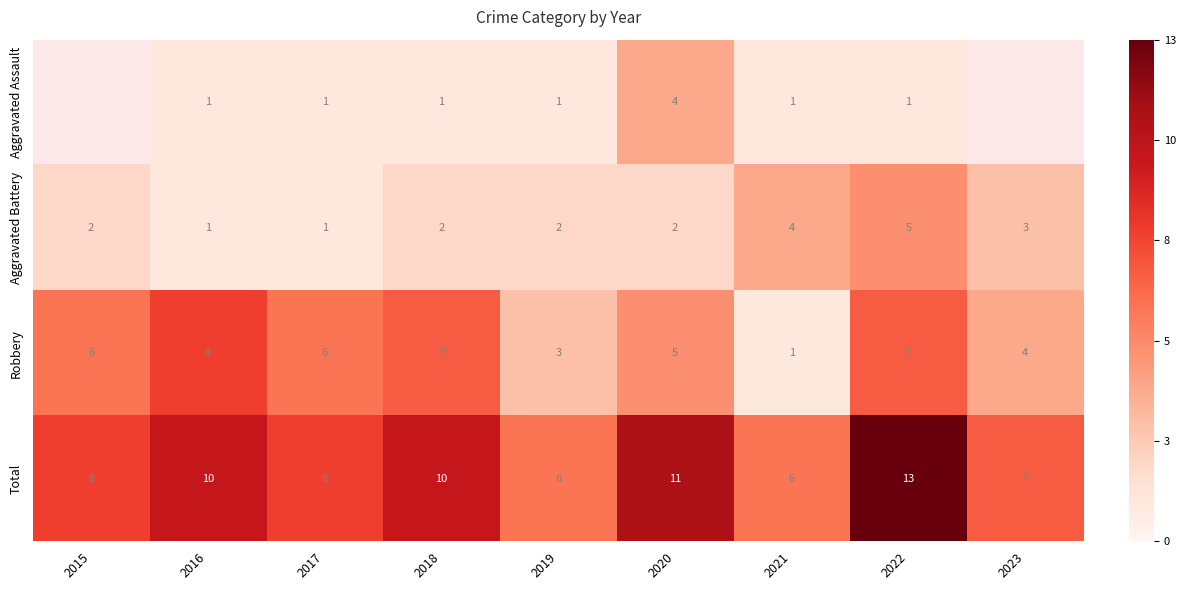

Count the Aggravated Battery values in the range 2 to 3.

5